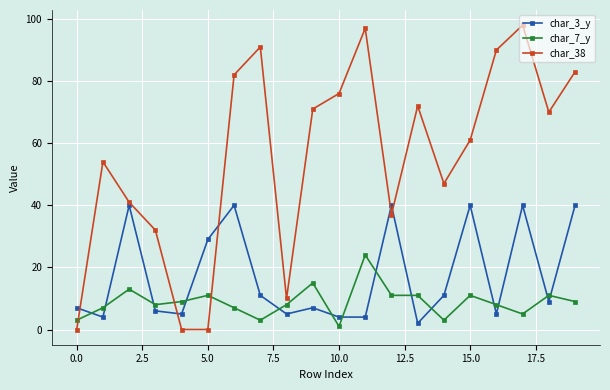

Which series has the largest range (max minus min)?

char_38